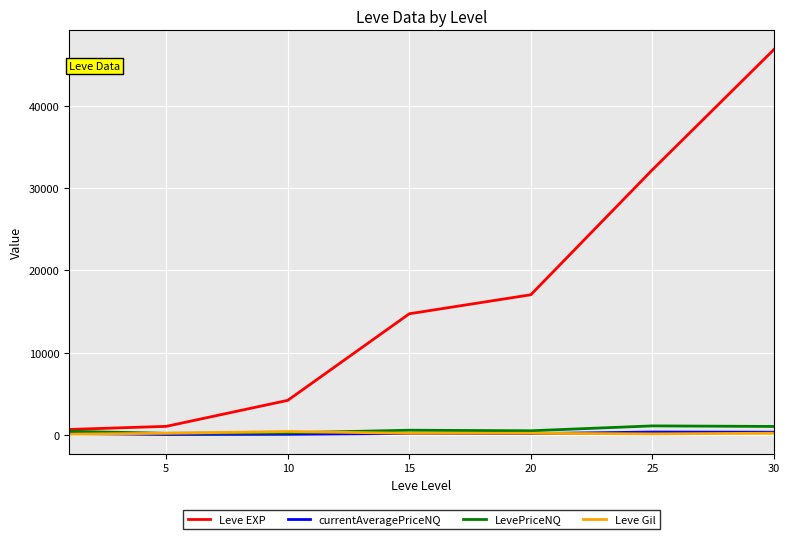

Which series has the largest total across all categories?

Leve EXP